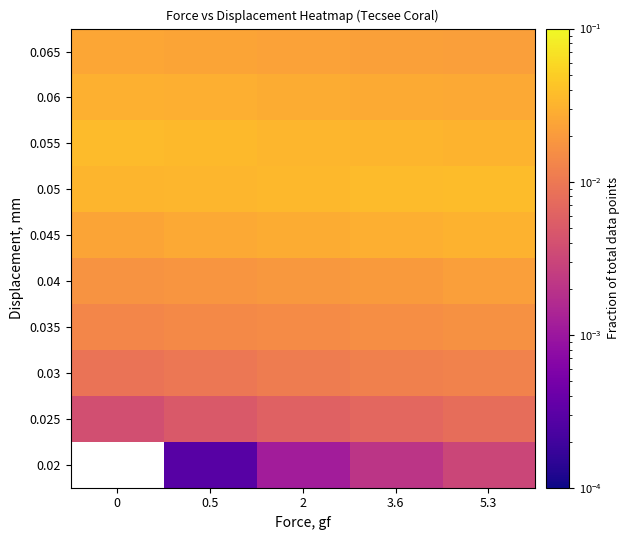

What is the total value across all series at 3.6?

0.2